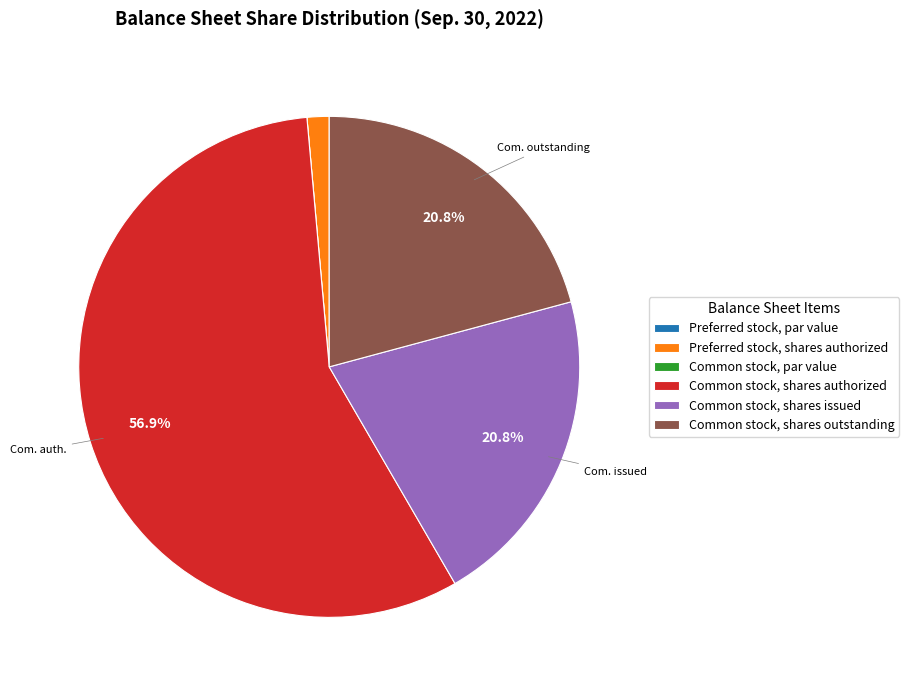

What is the majority slice?

Common stock, shares authorized